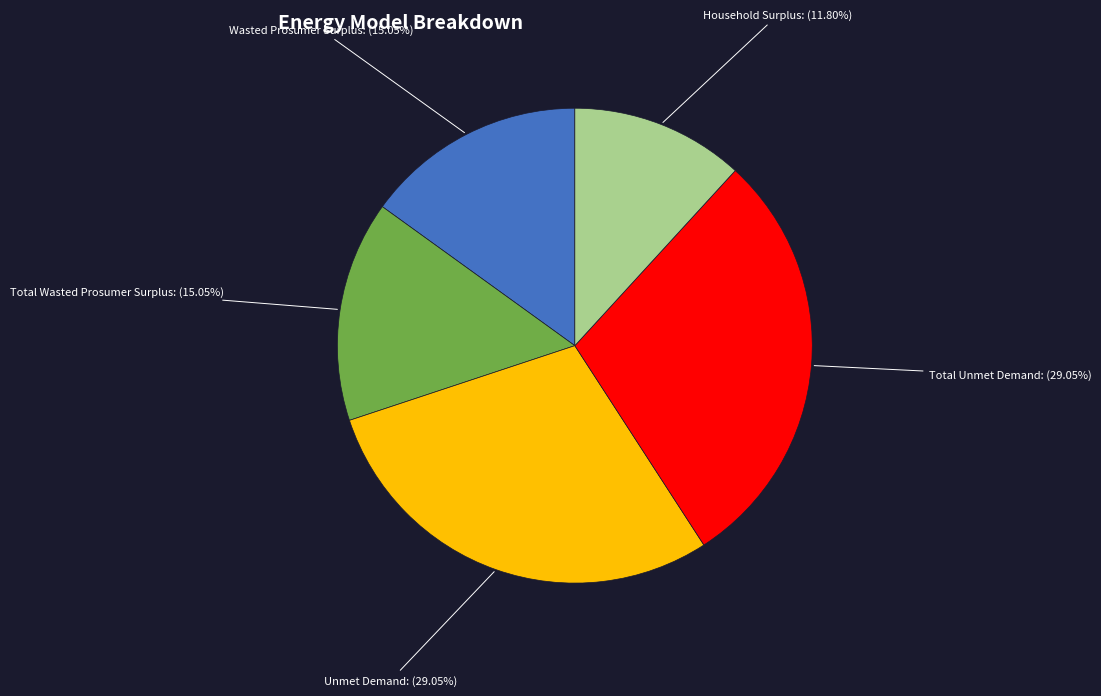

Does Household Surplus account for over 50% of the chart?

No